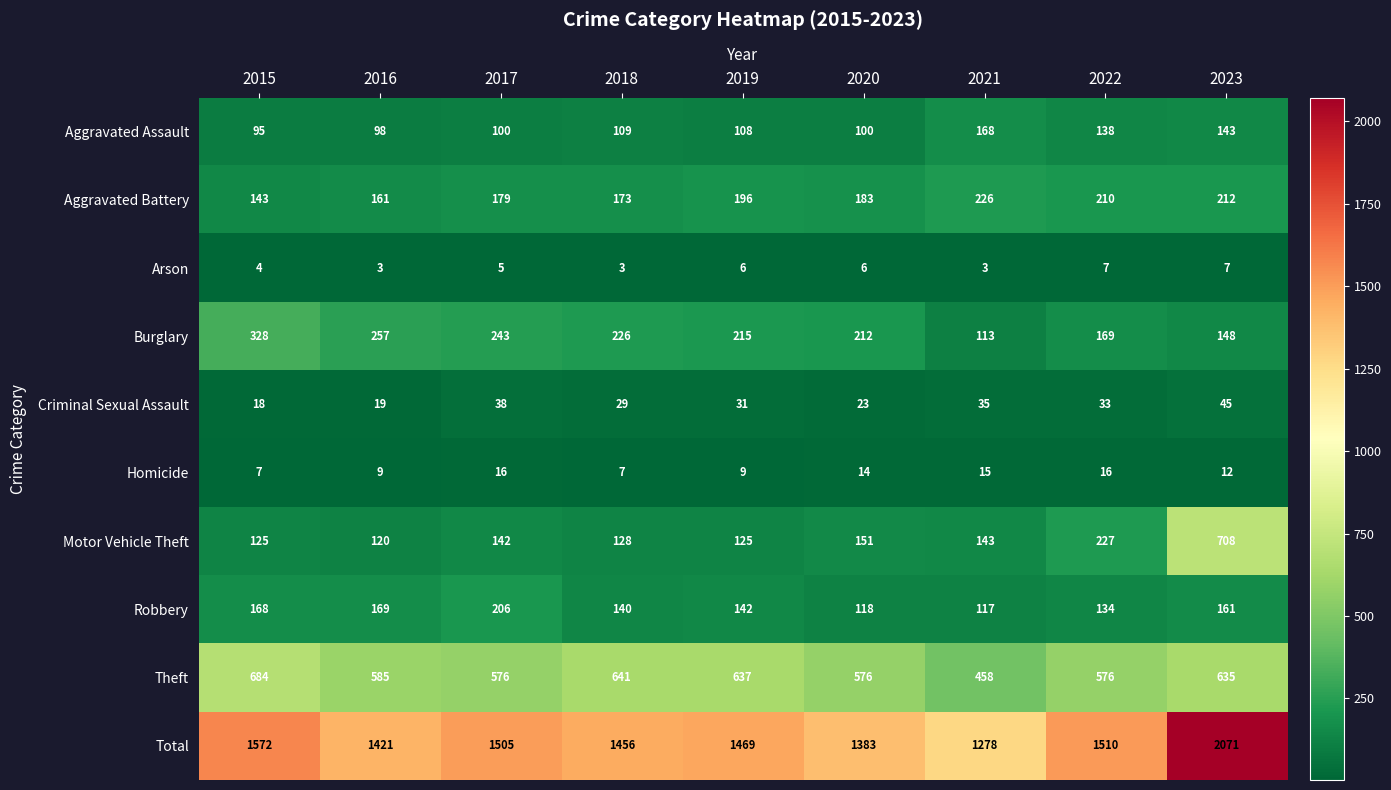

How many data points does each series have?

9